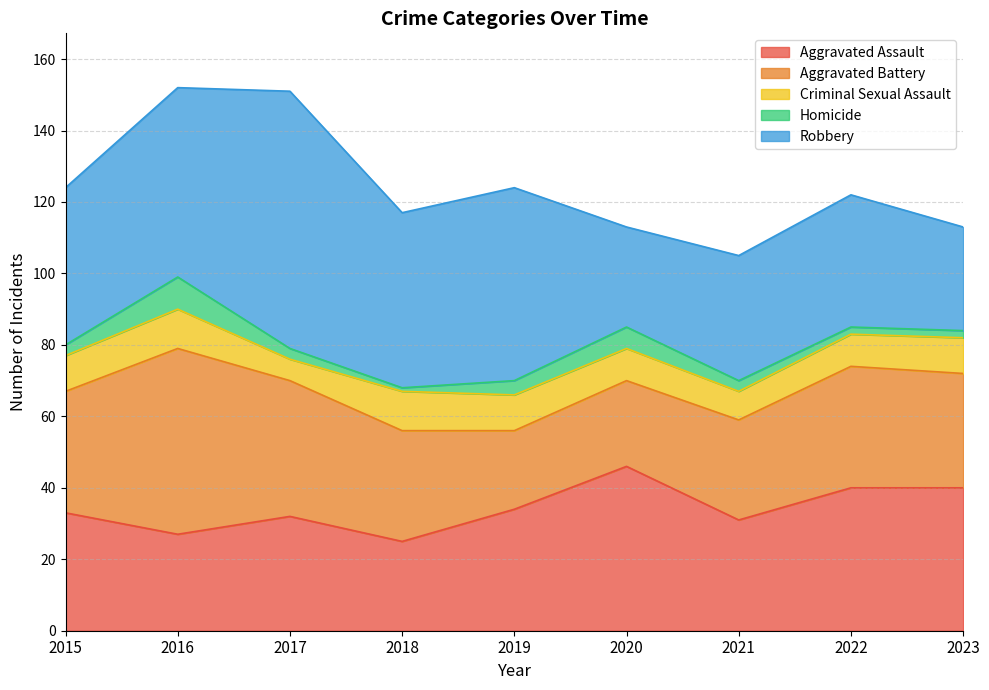

Which has a higher value, 2021 or 2017?

2017